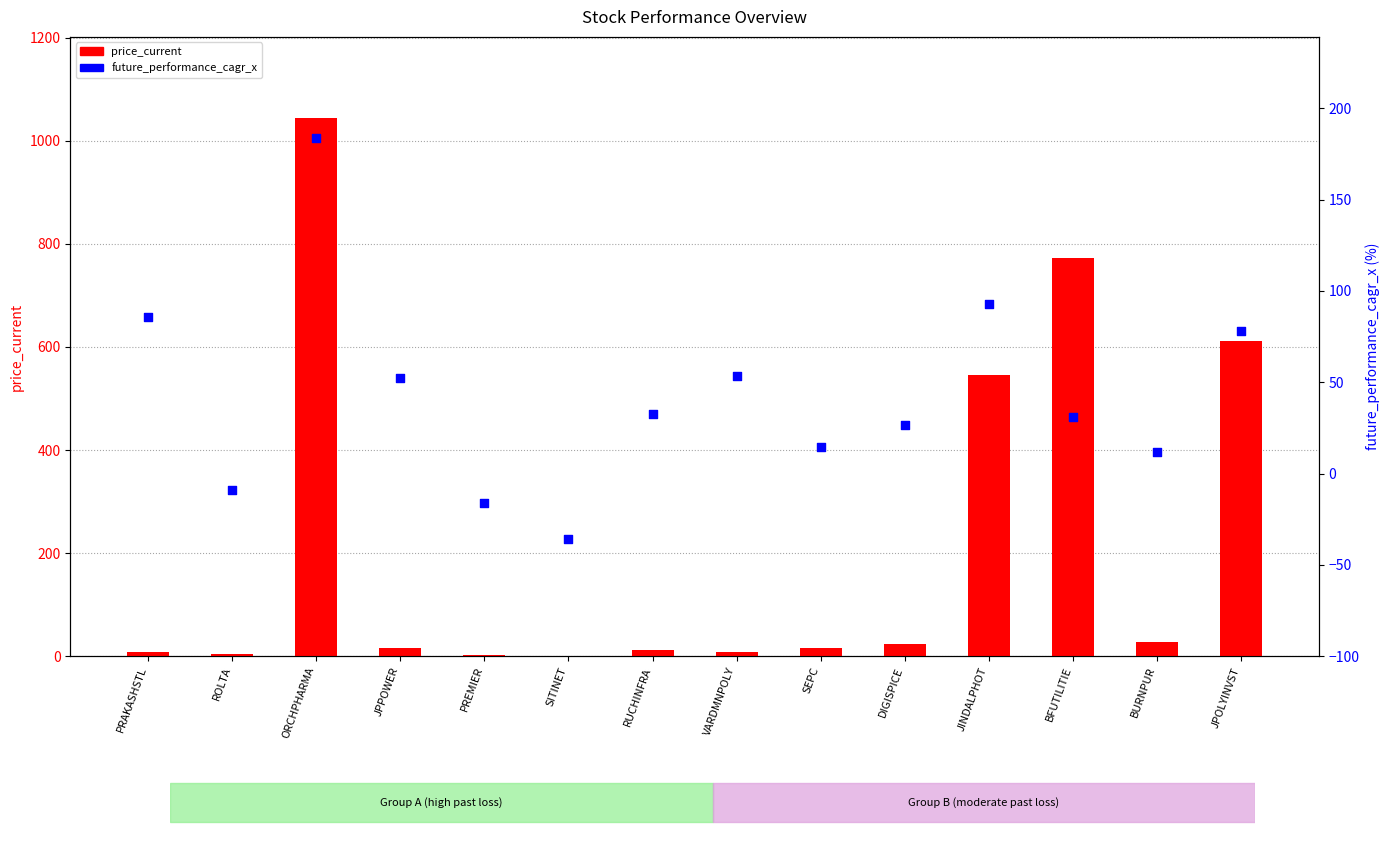

Which series contains the highest Y value?

price_current